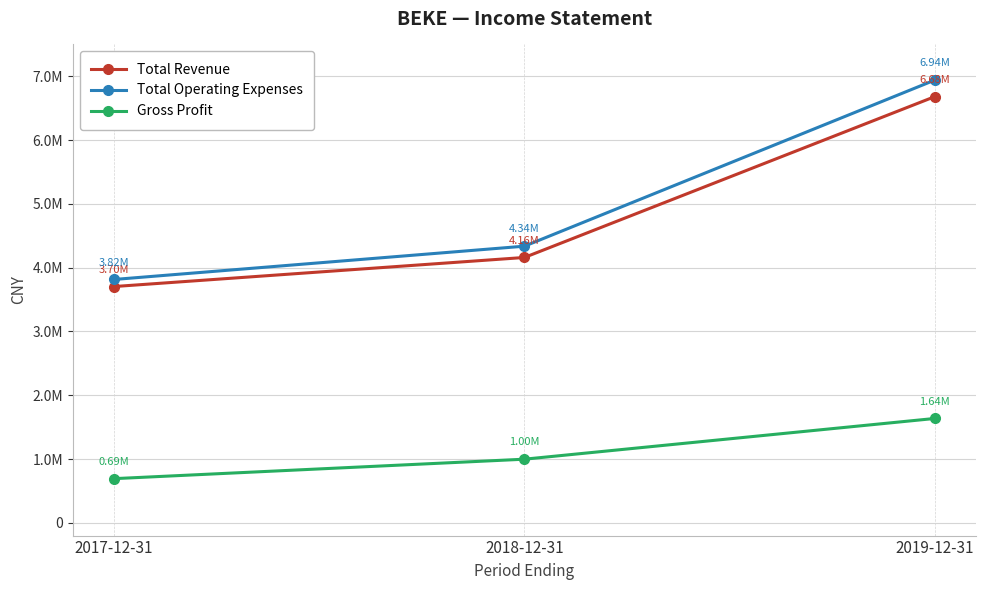

Between 2017-12-31 and 2019-12-31, which series saw the biggest shift?

Total Operating Expenses